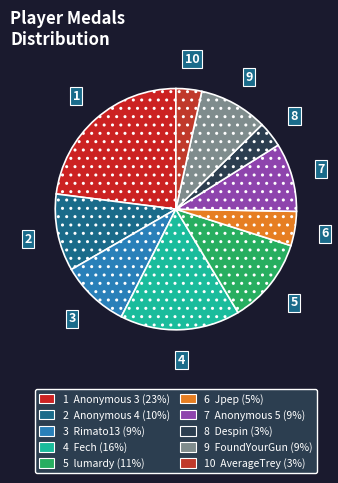

How many slices are in this pie chart?

10